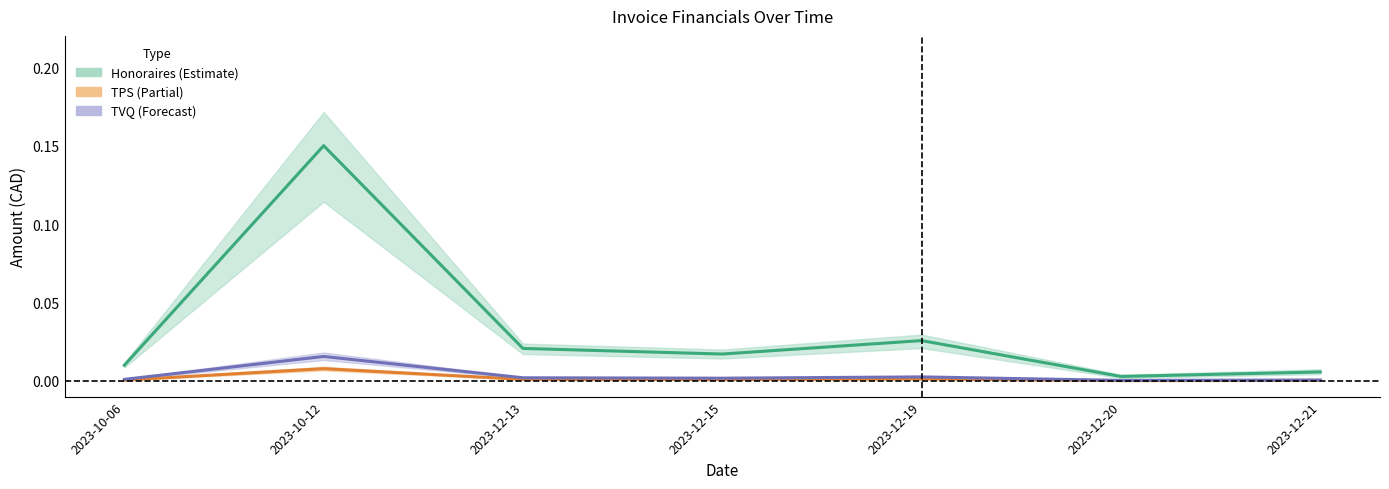

Which series has the largest total across all categories?

Honoraires